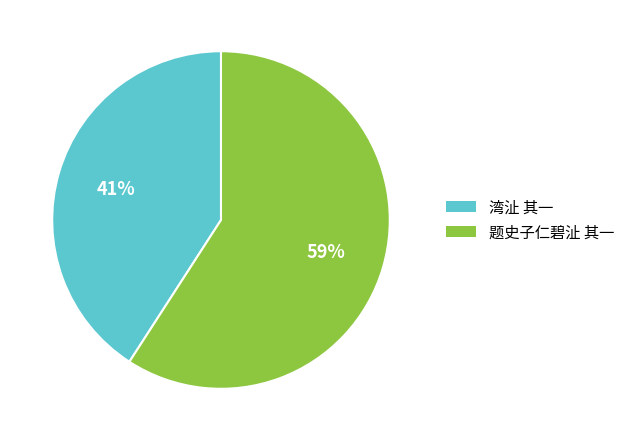

To the nearest percent, what is the combined percentage of 题史子仁碧沚 其一 and 湾沚 其一?

100%